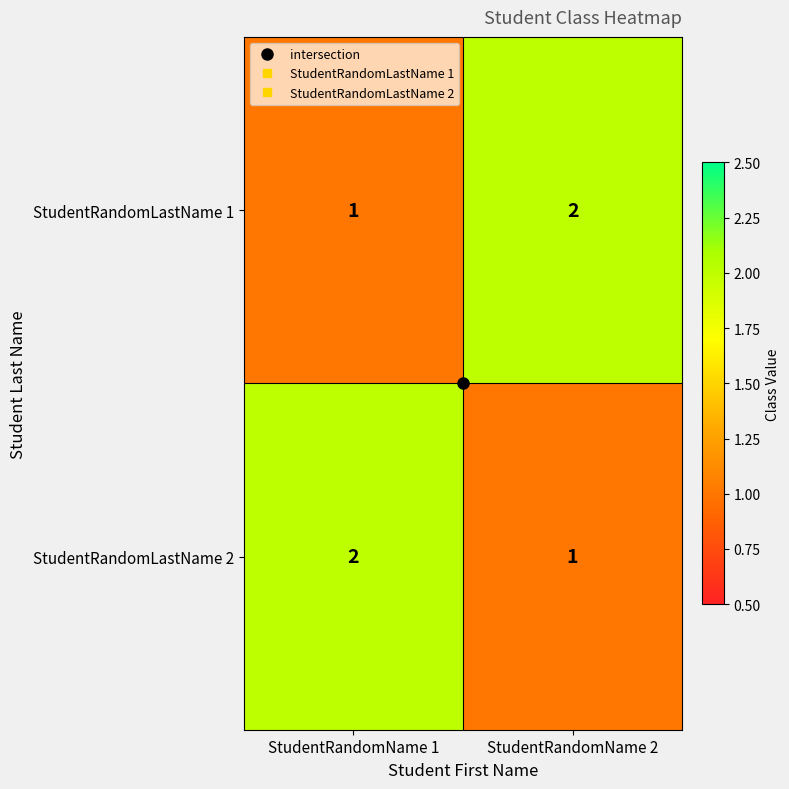

Which category has the highest value in the StudentRandomLastName 1 series?

StudentRandomName 2